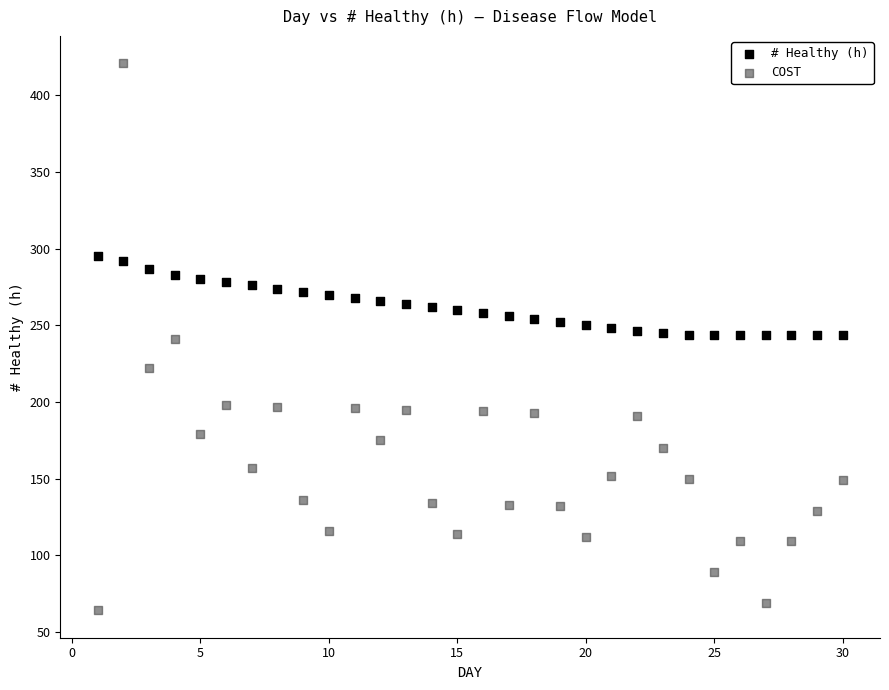

Which series has the widest spread of Y values?

COST